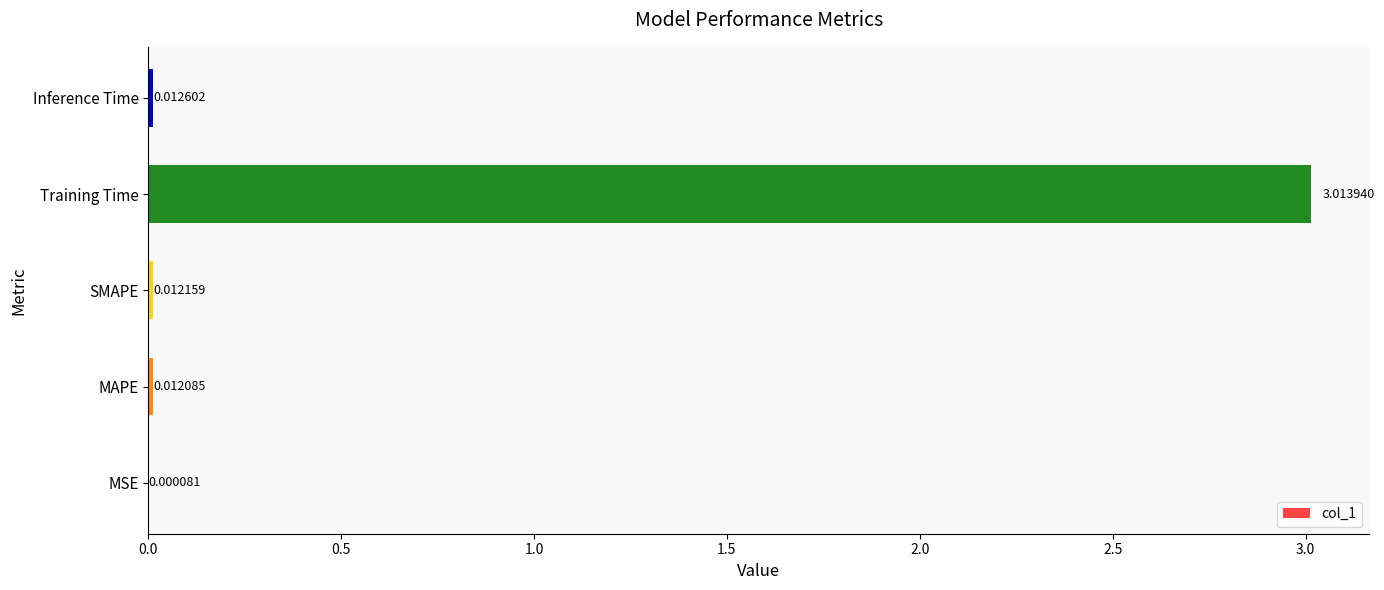

Which has a higher value, Inference Time or Training Time?

Training Time